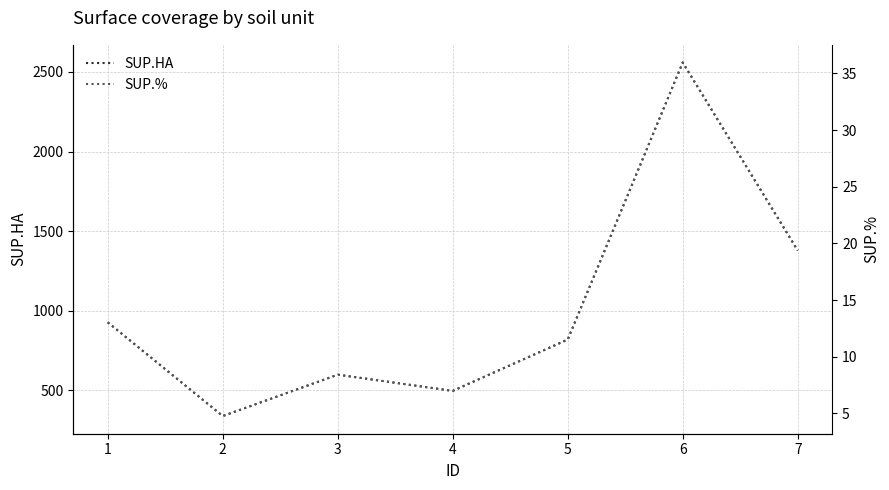

True or false: SUP.% has a value of 6.2 at 5.

False